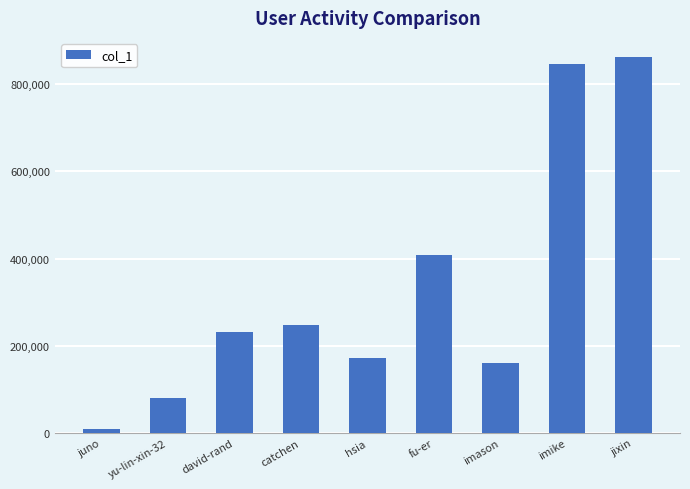

What is the label of the 8th bar from the right?

yu-lin-xin-32